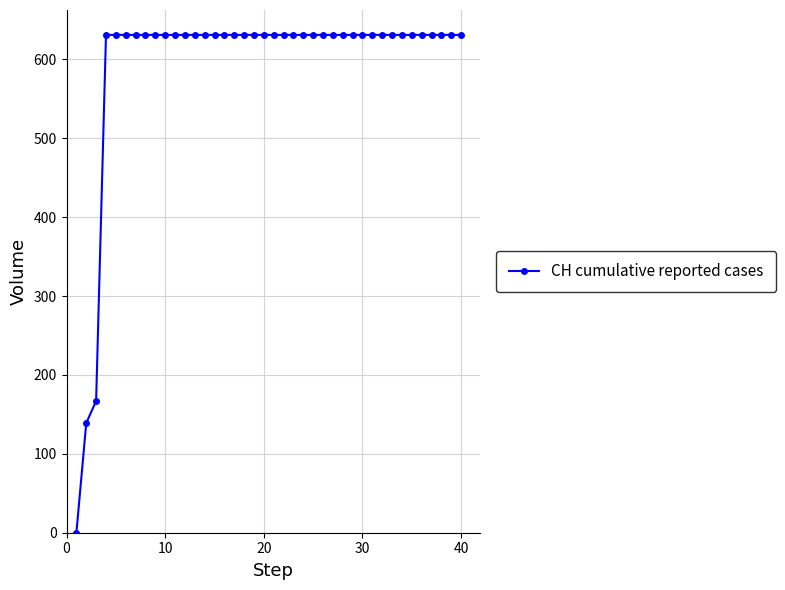

What is the average value?

591